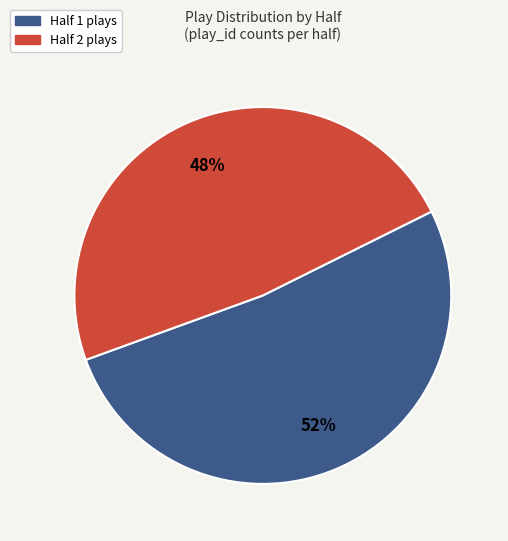

To the nearest percent, what is the difference between the largest and smallest slice percentages?

4%